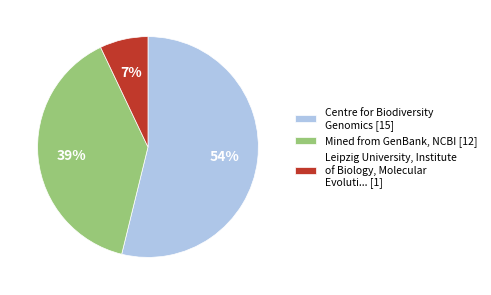

Does any single category account for the majority?

Yes